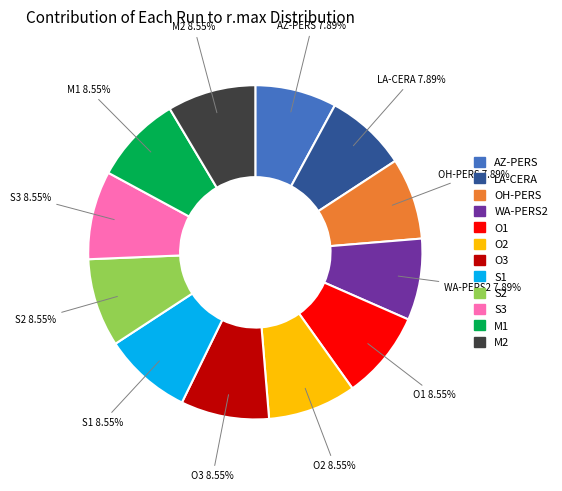

Combined, do O1 and M1 account for over 50%?

No